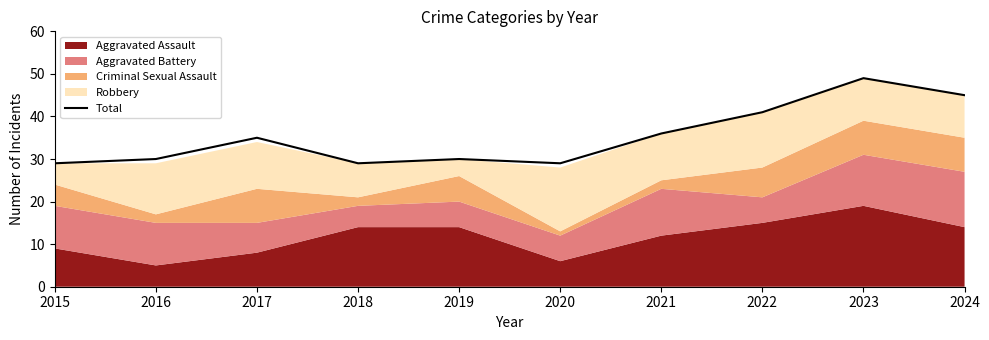

Reading left to right, what are all the values shown in this chart?

2015=29	2016=30	2017=35	2018=29	2019=30	2020=29	2021=36	2022=41	2023=49	2024=45